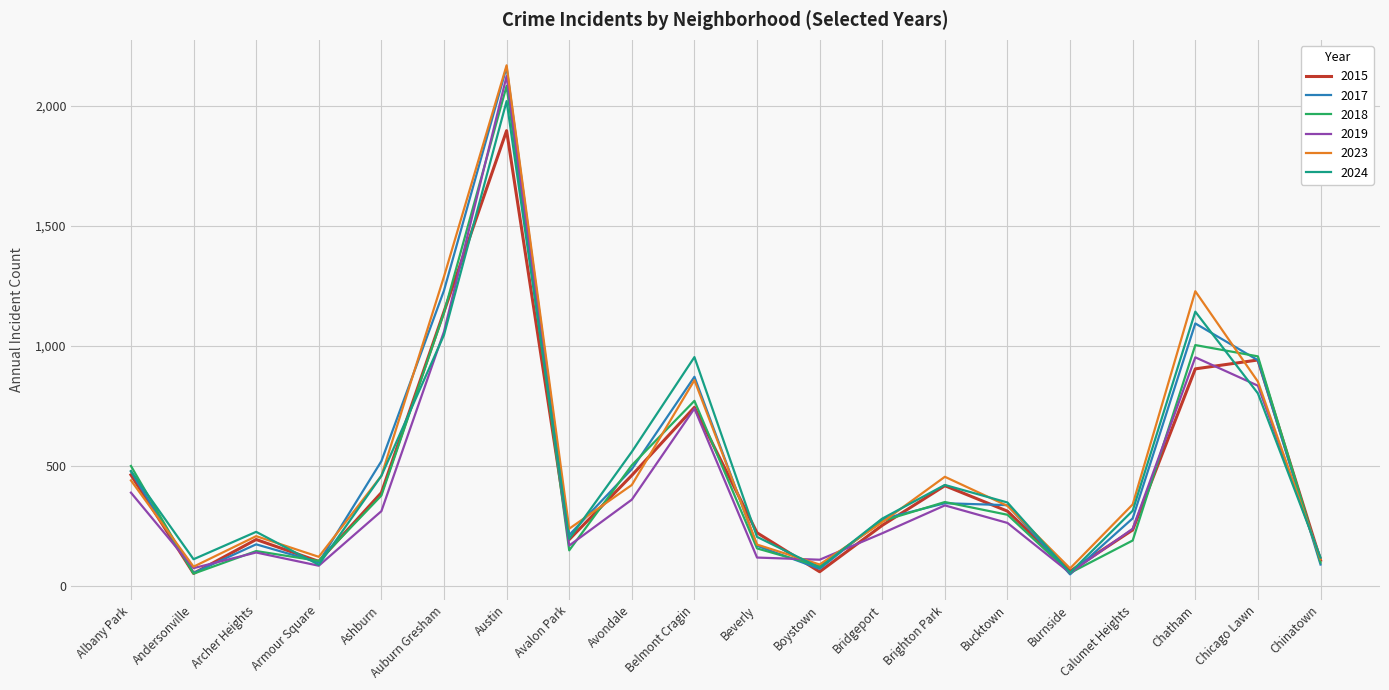

What is the difference between the highest and lowest values at Archer Heights?

86